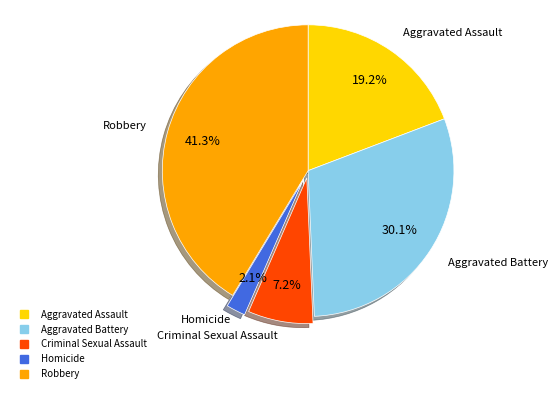

Combined, do Criminal Sexual Assault and Aggravated Battery account for over 50%?

No